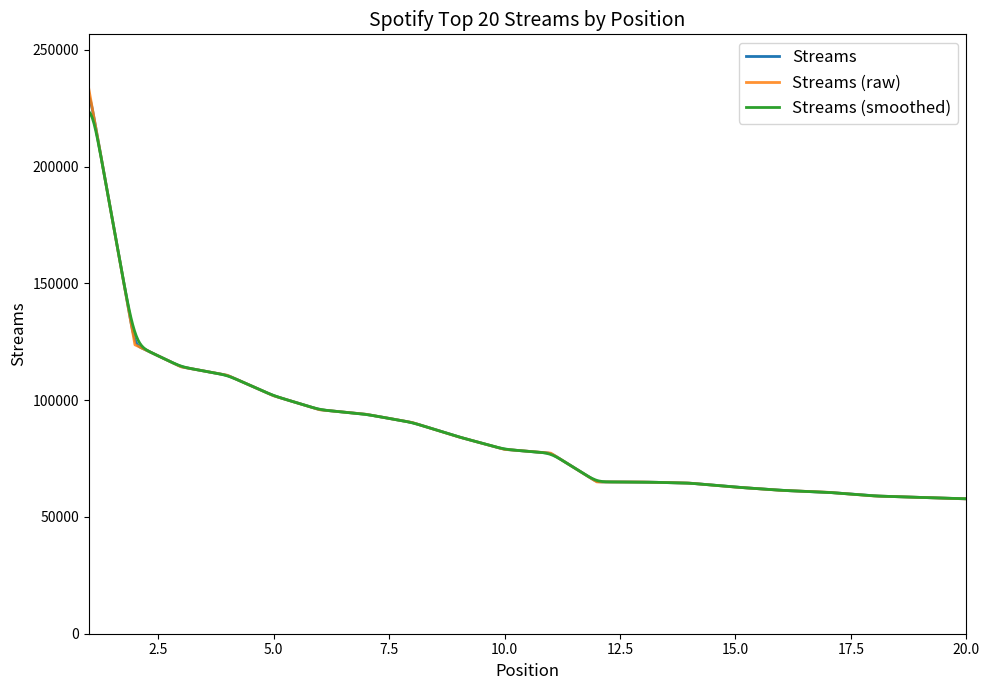

True or false: the data shows 64957 at 13.

True